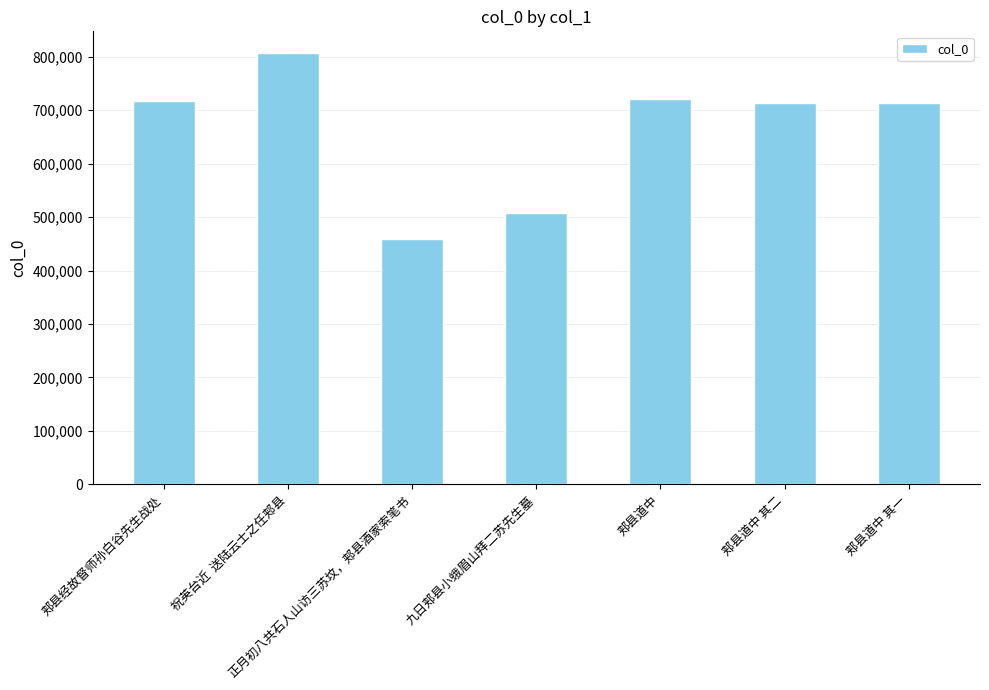

What position from the left is 正月初八共石人山访三苏坟，郏县酒家索笔书?

3